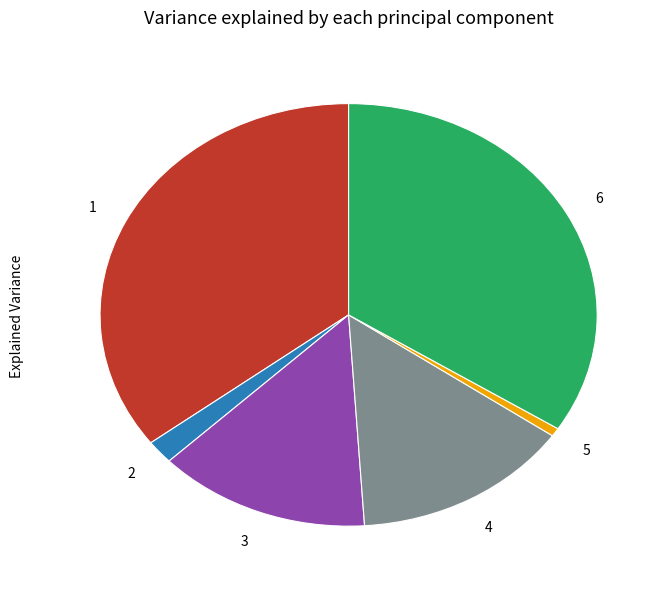

Does any single category account for the majority?

No